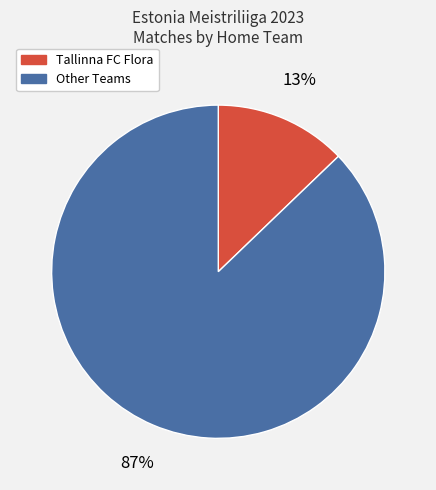

Does any single category account for the majority?

Yes